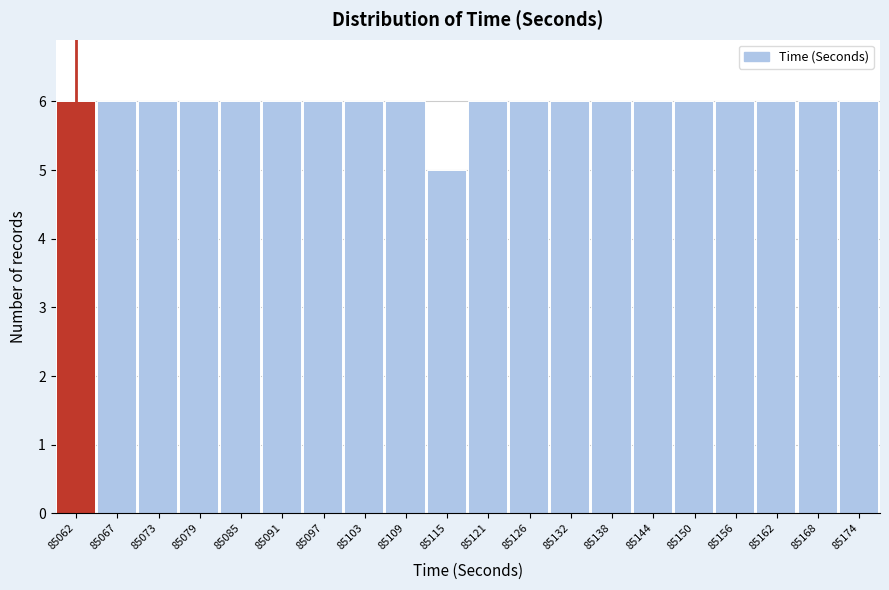

Reading left to right, list all the values displayed in this chart.

85062=6	85067=6	85073=6	85079=6	85085=6	85091=6	85097=6	85103=6	85109=6	85115=5	85121=6	85126=6	85132=6	85138=6	85144=6	85150=6	85156=6	85162=6	85168=6	85174=6